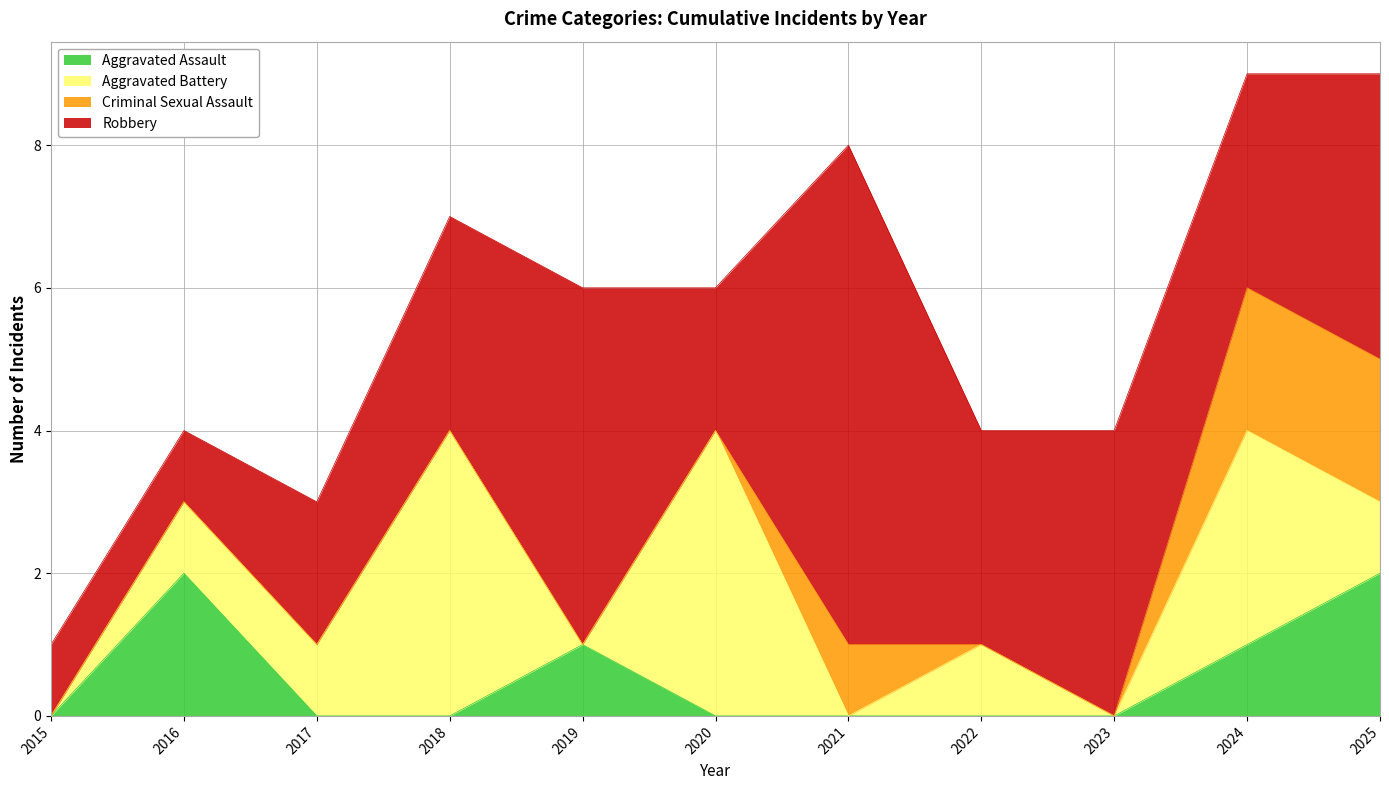

Which series ends up on top after the final intersection of Aggravated Assault and Robbery?

Robbery